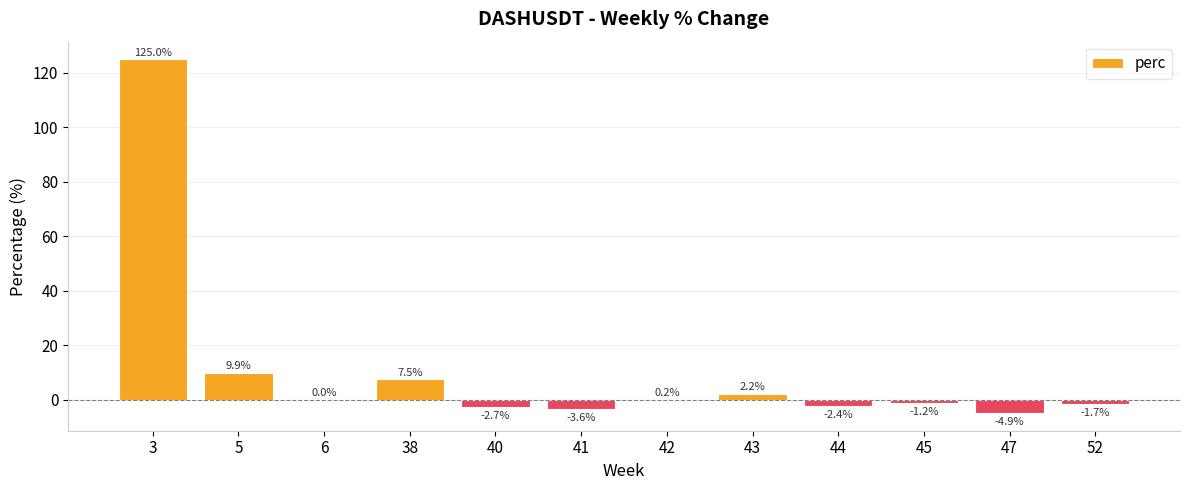

Is it true that the value at 43 is 2.2?

True